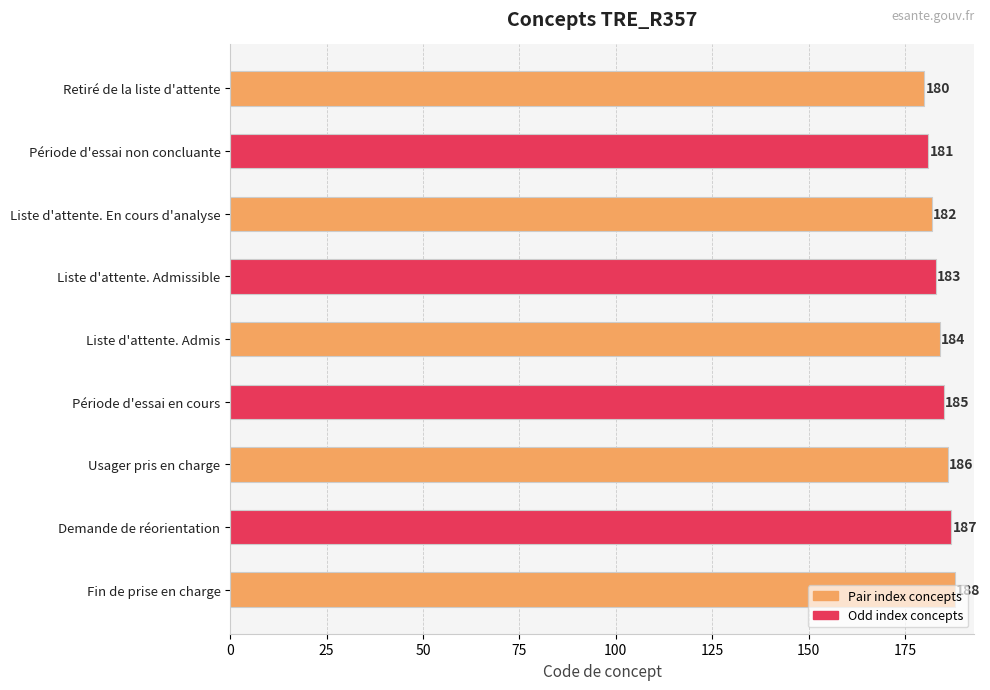

How many distinct data groups are displayed?

1